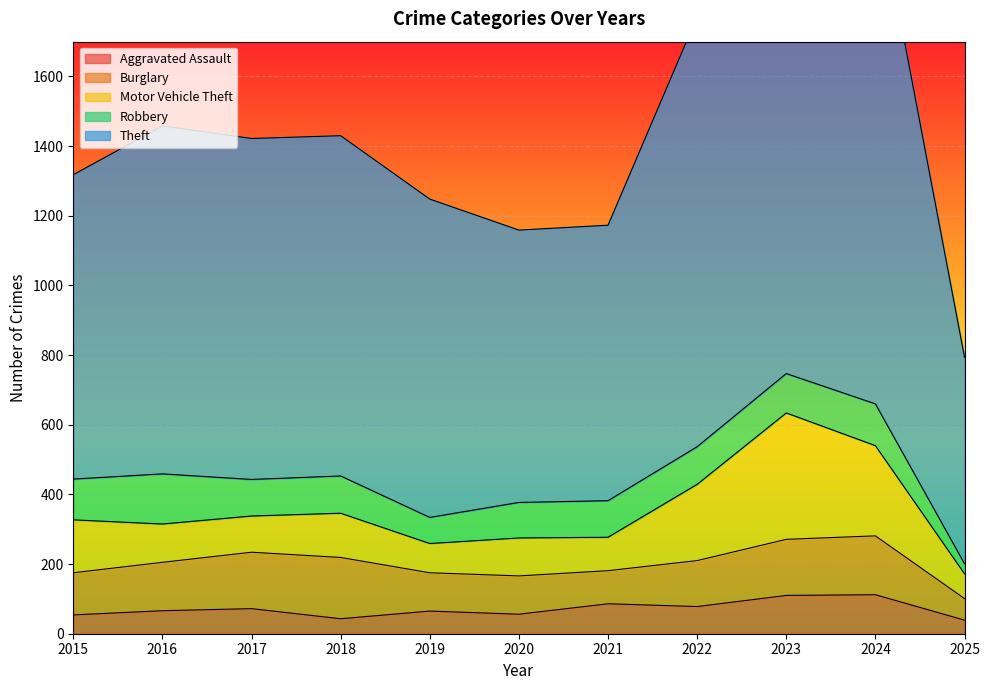

What are all the series names shown in the legend?

Aggravated Assault, Burglary, Motor Vehicle Theft, Robbery, Theft